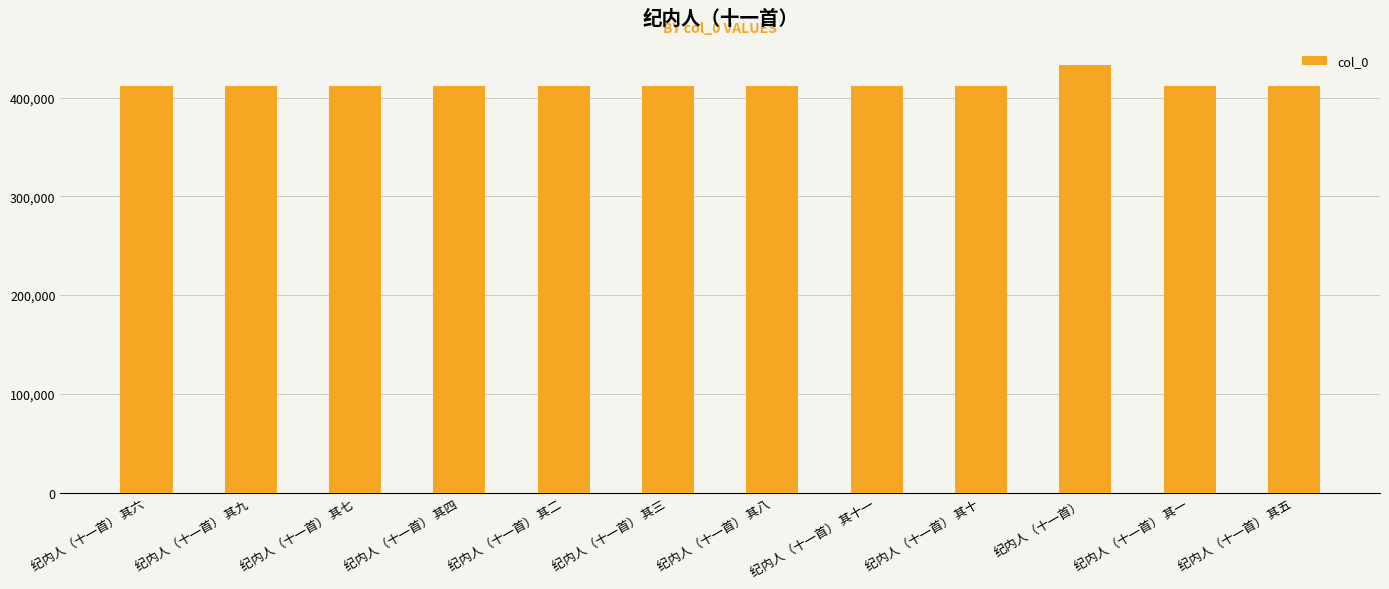

Does the chart contain any negative values?

No